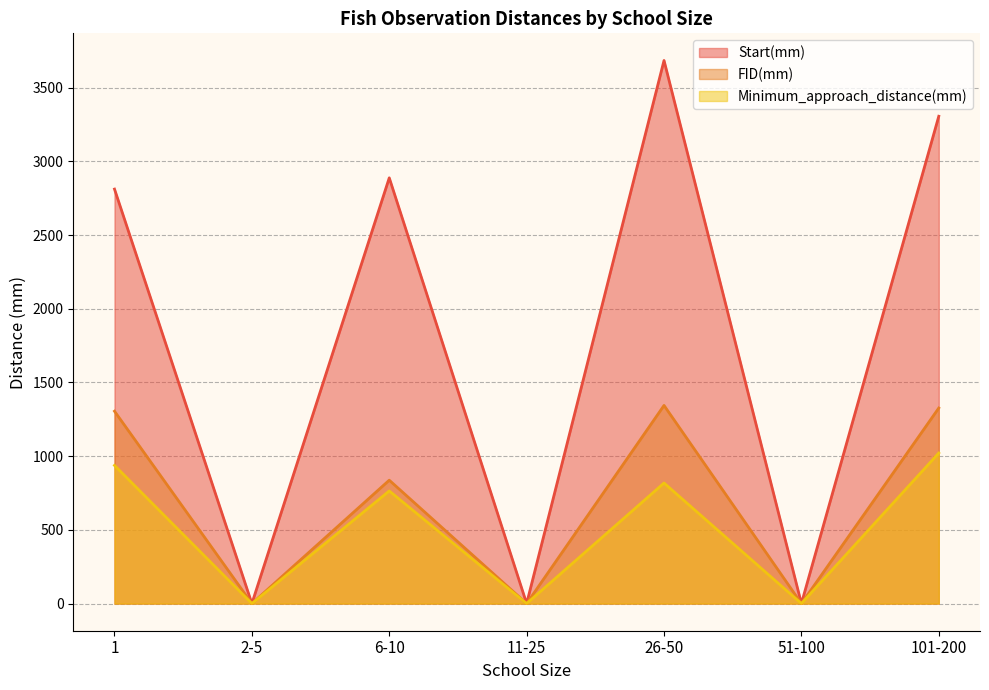

Is the value of Minimum_approach_distance(mm) at 1 greater than the value of FID(mm) at 101-200?

No